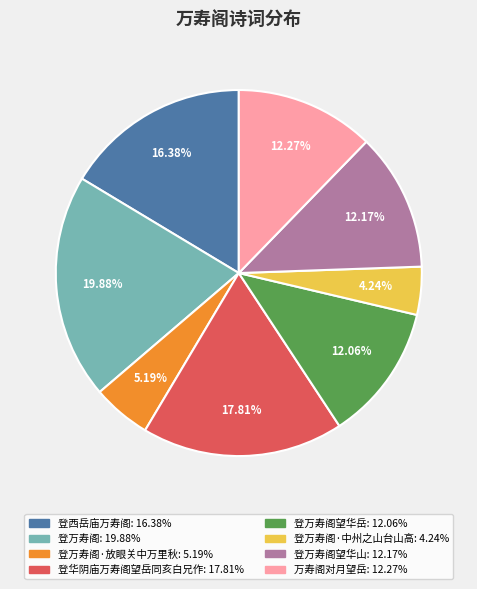

Is there any slice that represents more than half of the pie?

No